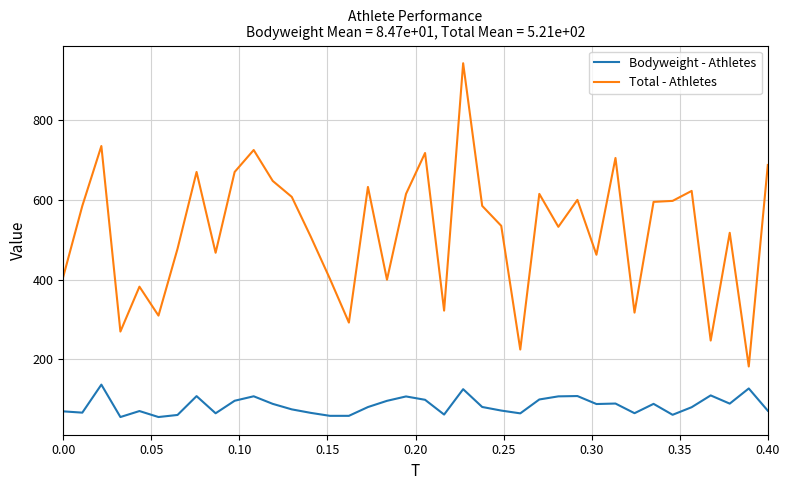

Which series has the largest total across all categories?

Total - Athletes